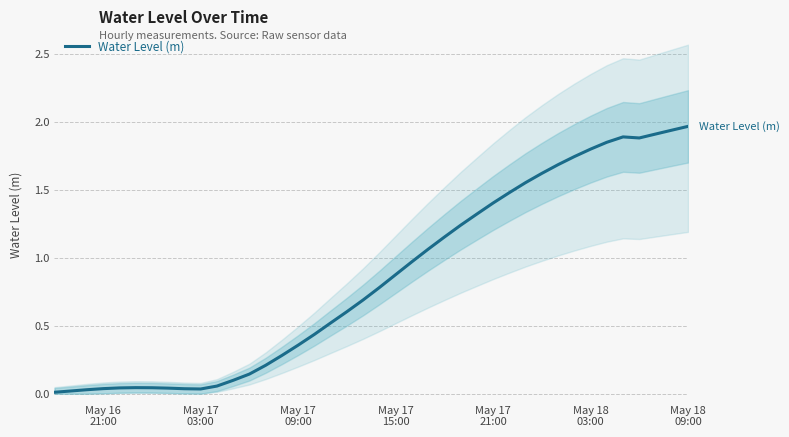

Reading right to left, extract all data points from this chart.

2.0	1.9	1.9	1.9	1.9	1.8	1.8	1.7	1.7	1.6	1.6	1.5	1.4	1.3	1.2	1.2	1.1	1.0	0.9	0.8	0.7	0.6	0.5	0.4	0.4	0.3	0.2	0.1	0.1	0.1	0.0	0.0	0.0	0.0	0.0	0.0	0.0	0.0	0.0	0.0